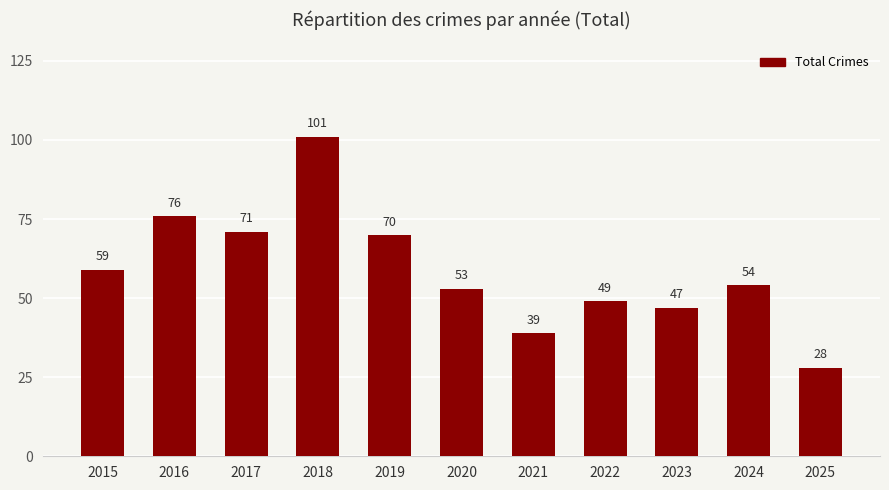

Rank the categories by value from lowest to highest.

2025, 2021, 2023, 2022, 2020, 2024, 2015, 2019, 2017, 2016, 2018